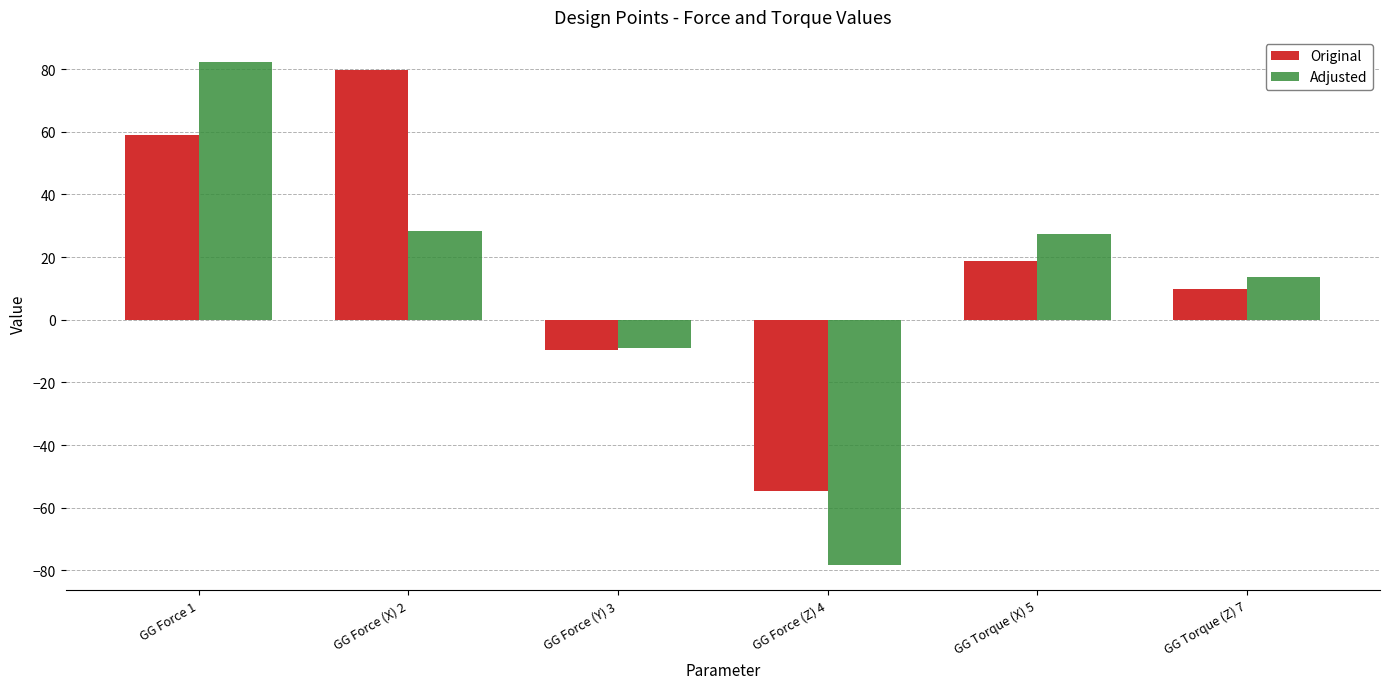

Is the value of Adjusted at GG Force (Z) 4 greater than the value of Original at GG Torque (X) 5?

No